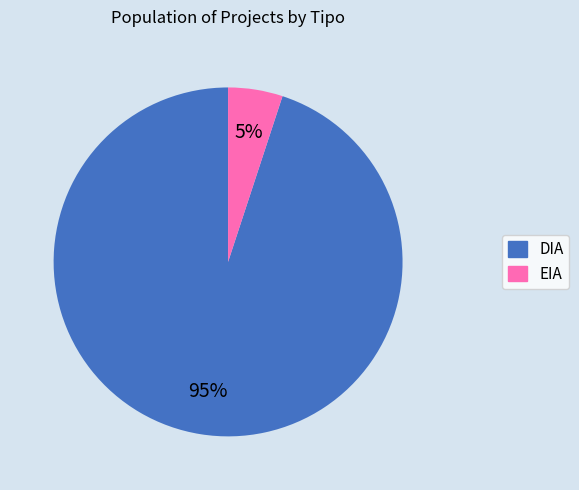

To the nearest percent, what percentage of the pie is DIA?

95%